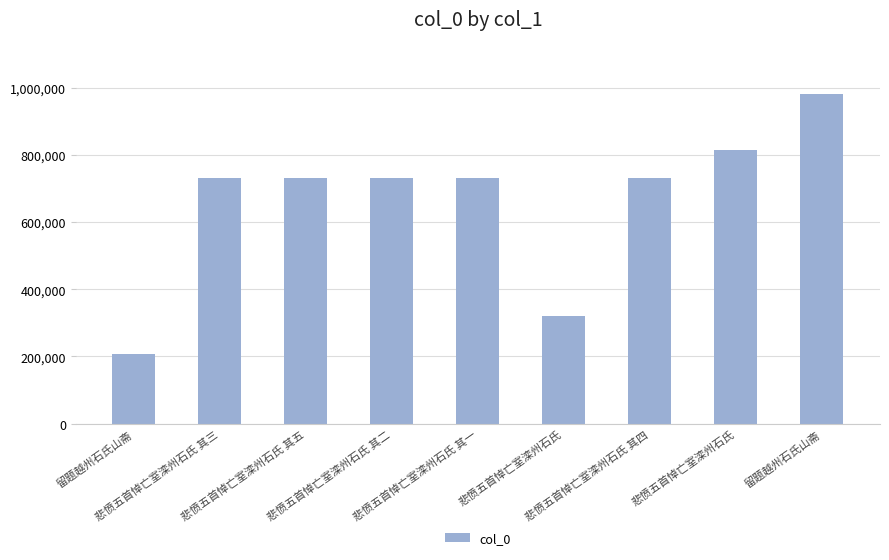

How many values are below 730355?

4